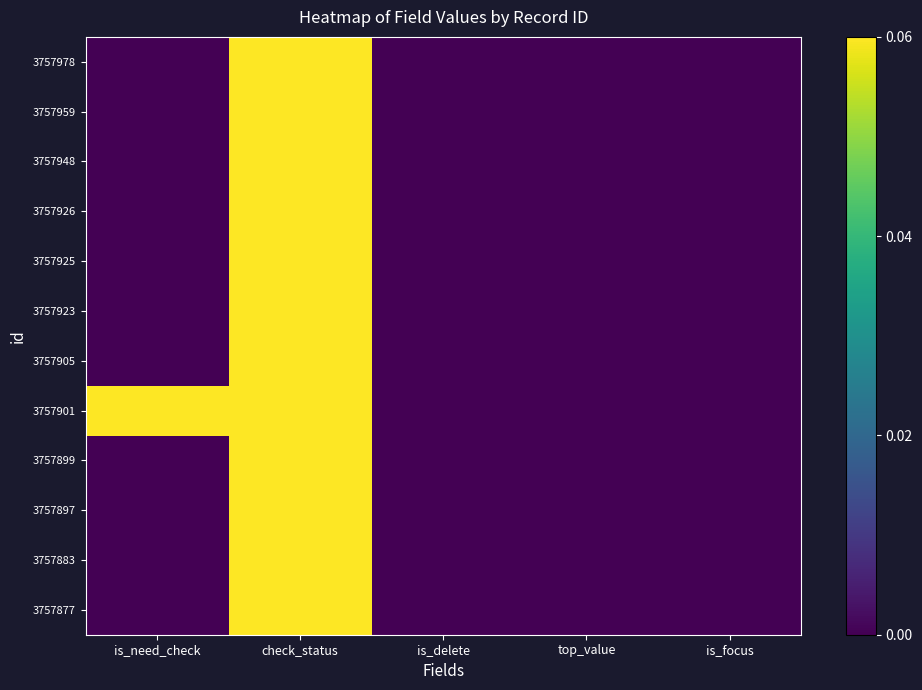

Count the number of categories in the chart.

5